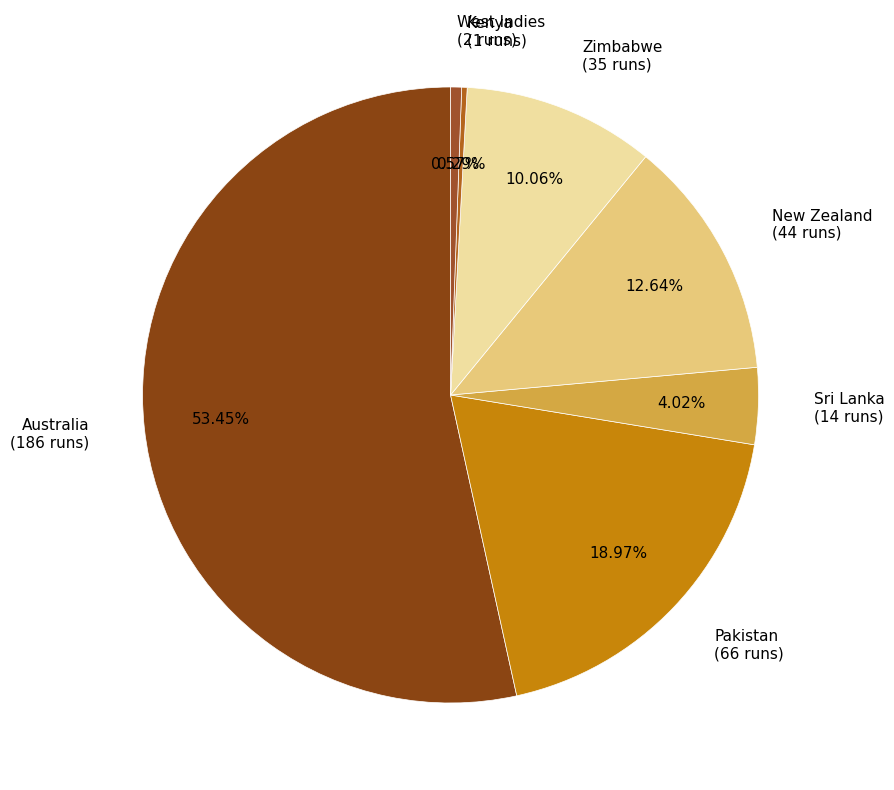

Do Australia (186 runs) and New Zealand (44 runs) together represent more than half of the pie?

Yes